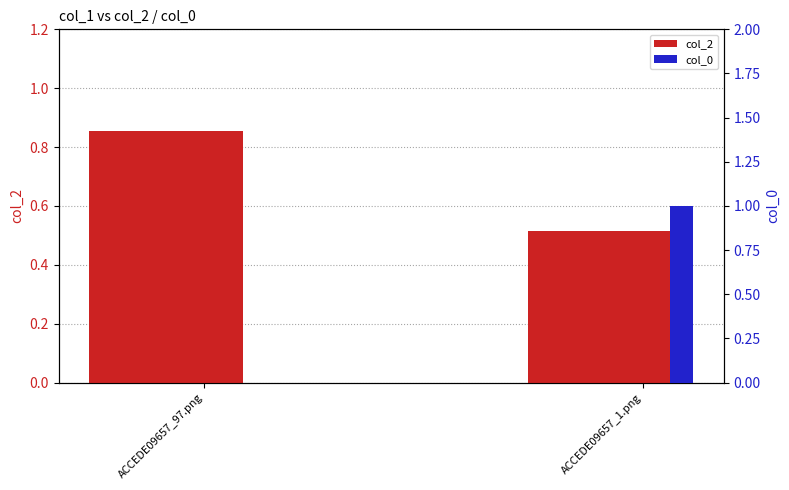

What are all the series names shown in the legend?

col_2, col_0